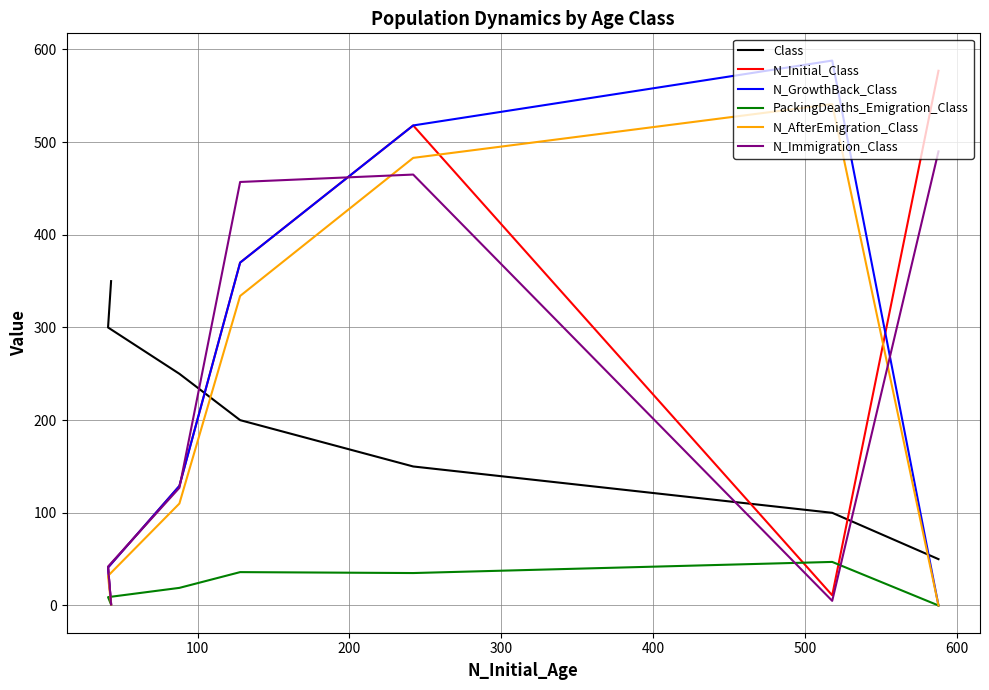

True or false: N_Initial_Class has more than 0 interior local peaks.

True